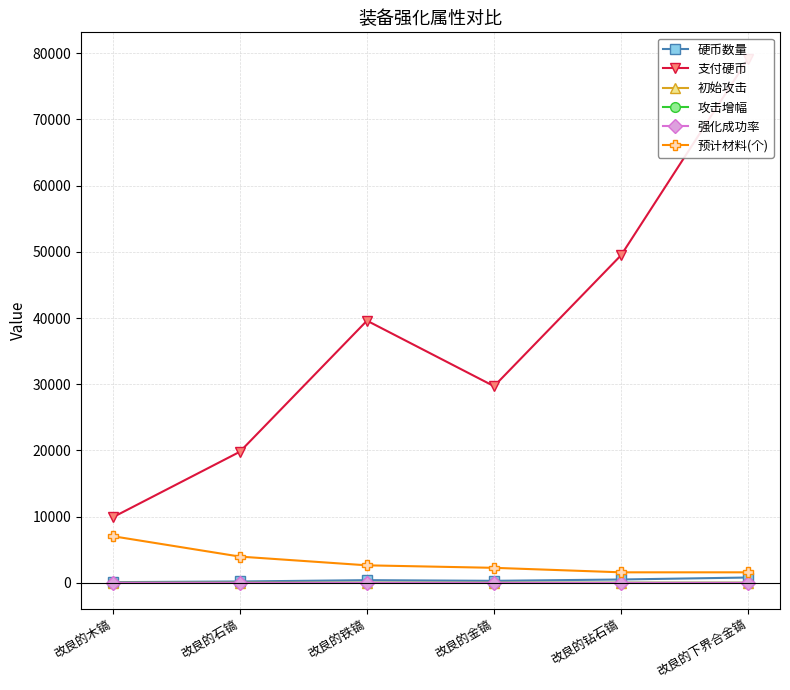

What is the sum of the 初始攻击 values at 改良的下界合金镐 and 改良的铁镐?

10.0